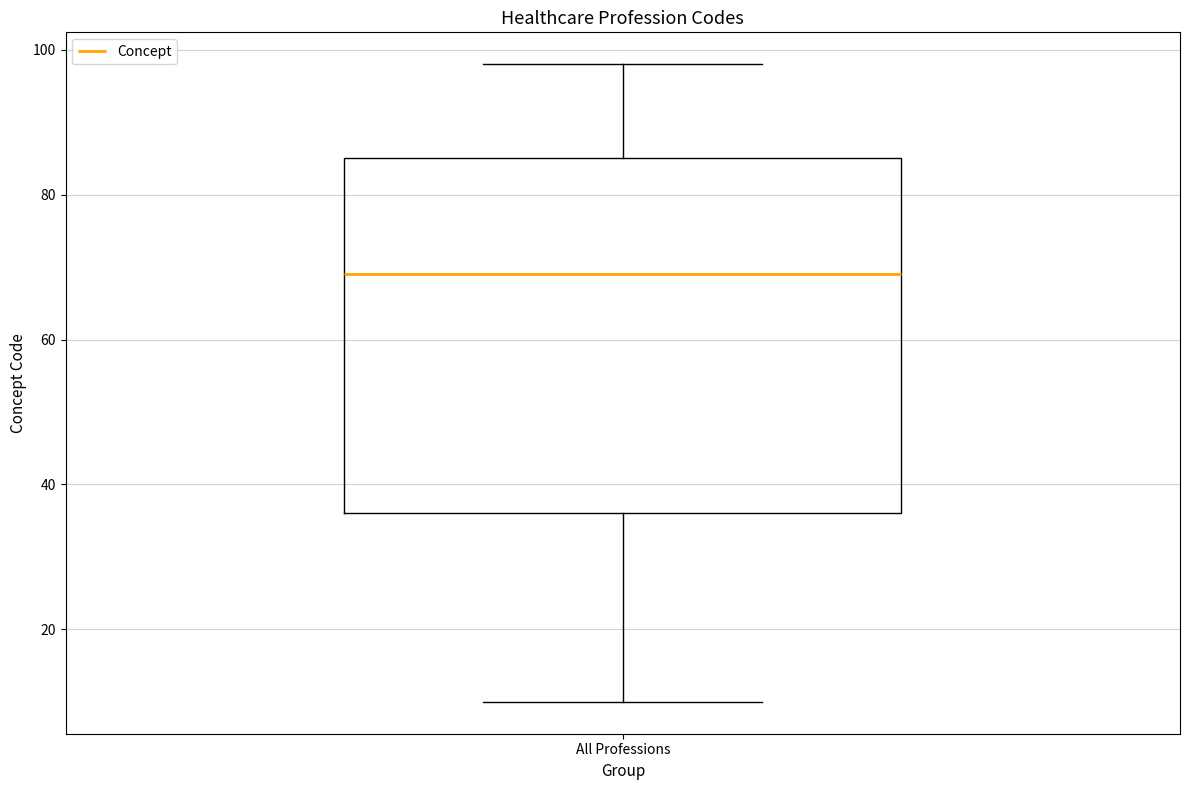

Transcribe this box plot: give where the median line is, the range the box spans, and where the two whiskers end, as read against the y-axis. The values are not printed on the chart, so give them approximately, as read against the axis.

median 70, box 36 to 86, whiskers 10 to 98